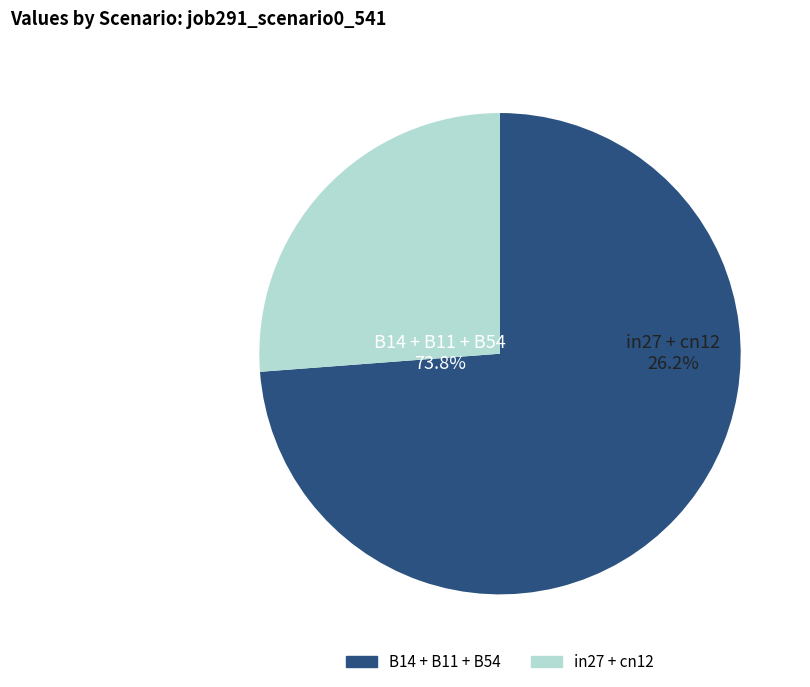

The B14 slice represents 12% of the pie. True or false?

False